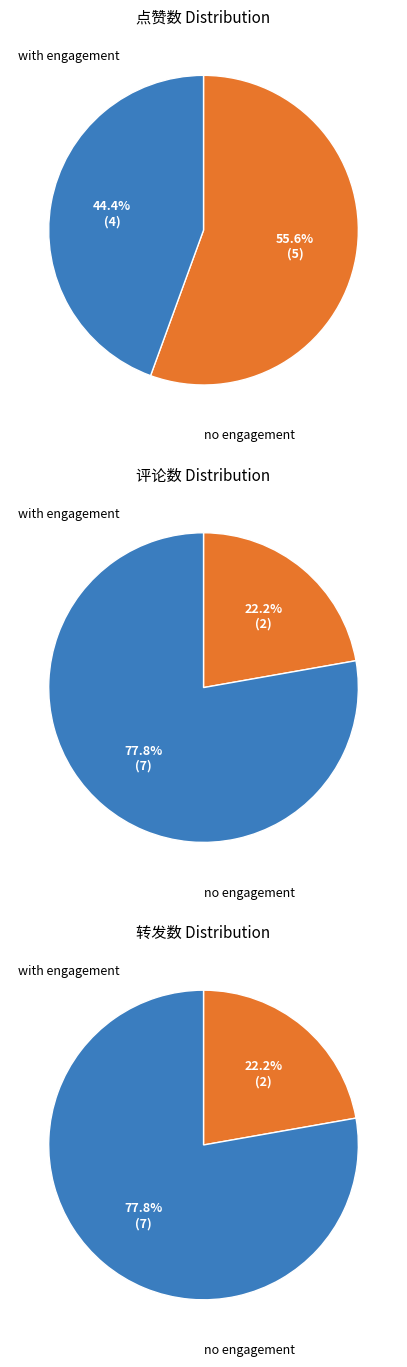

Is it true that total is 9% of the pie?

False